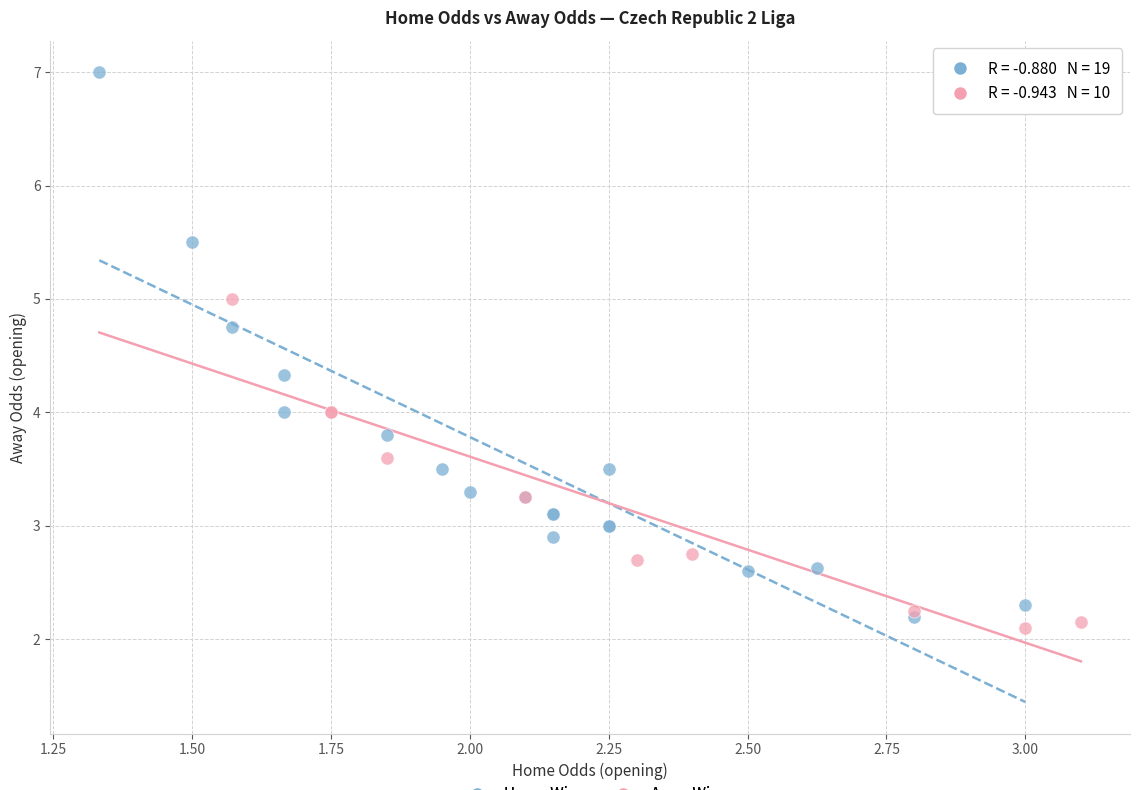

Which series has the widest spread of Y values?

Home Win